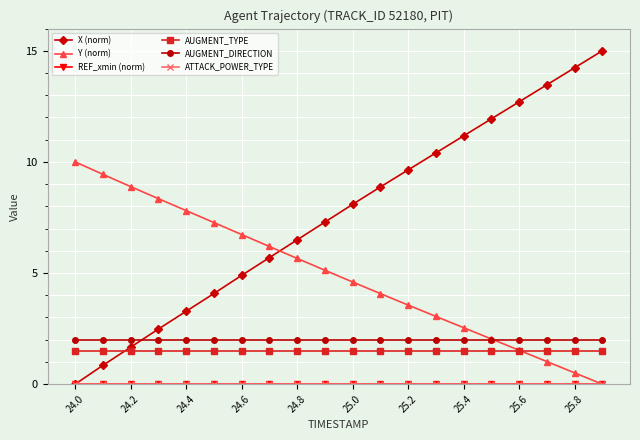

True or false: REF_xmin (norm) and X (norm) intersect in this chart.

False